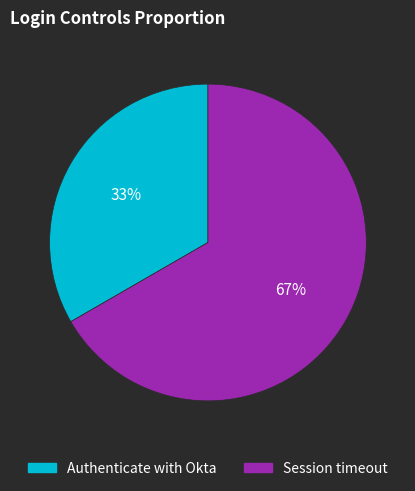

Which slice is the largest?

Session timeout